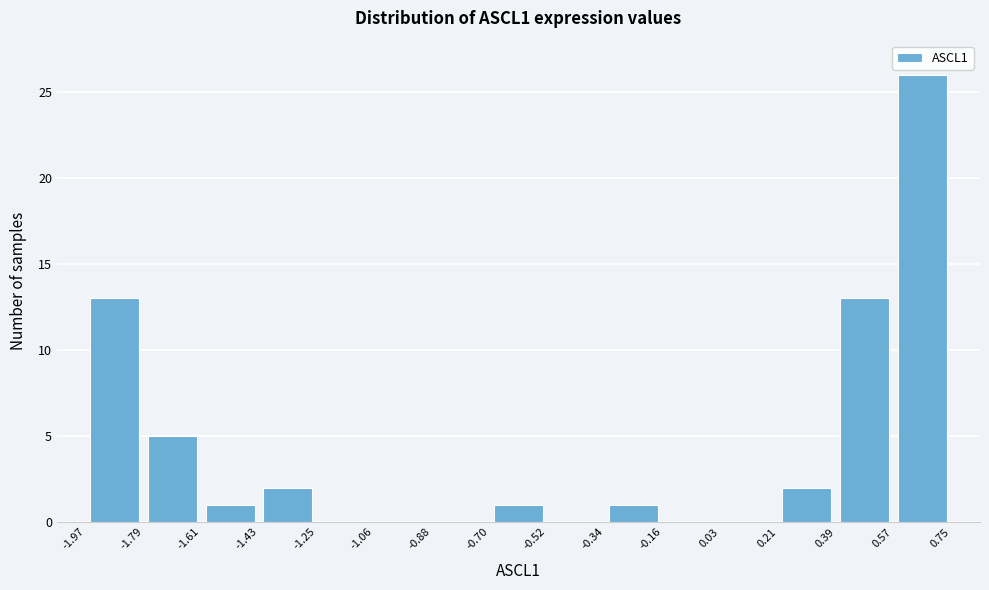

Reading left to right, transcribe this chart: for each bar, give the range it covers on the x-axis and its height. The values are not printed on the chart, so give them approximately, as read against the axis.

-1.97 to -1.79: 13
-1.79 to -1.61: 5
-1.61 to -1.43: 1
-1.43 to -1.25: 2
-1.25 to -1.06: 0
-1.06 to -0.88: 0
-0.88 to -0.70: 0
-0.70 to -0.52: 1
-0.52 to -0.34: 0
-0.34 to -0.16: 1
-0.16 to 0.03: 0
0.03 to 0.21: 0
0.21 to 0.39: 2
0.39 to 0.57: 13
0.57 to 0.75: 26